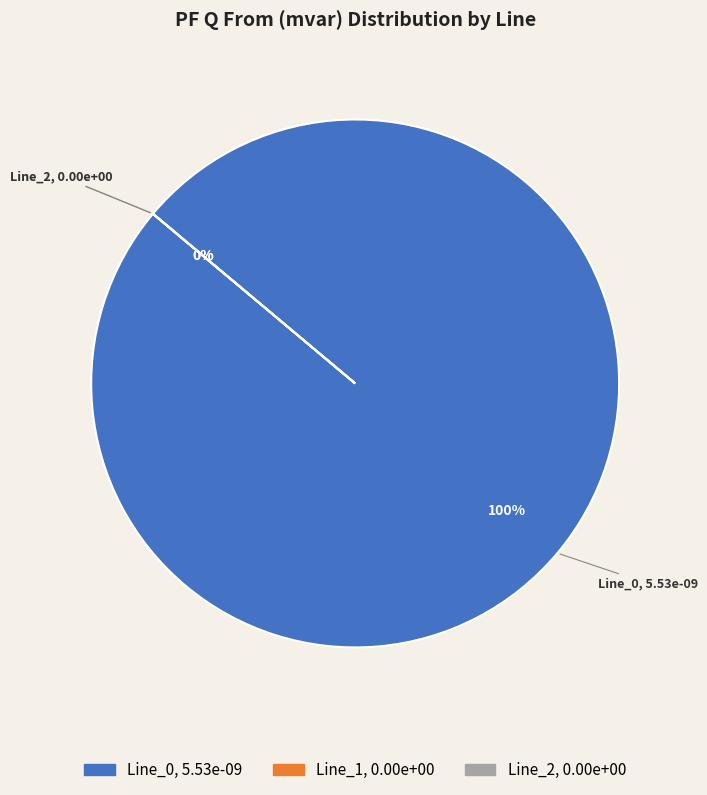

Is there a majority slice in this chart?

Yes